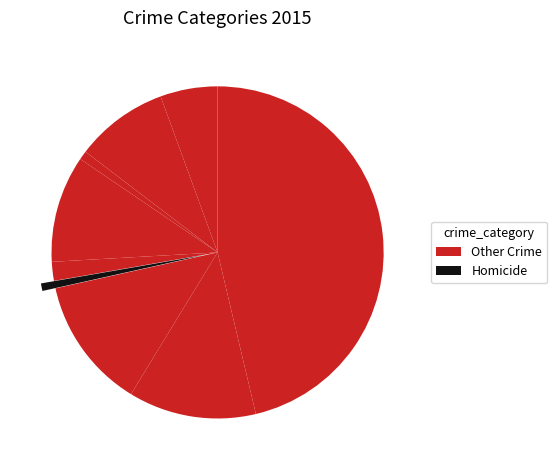

Count the number of slices in the pie.

9